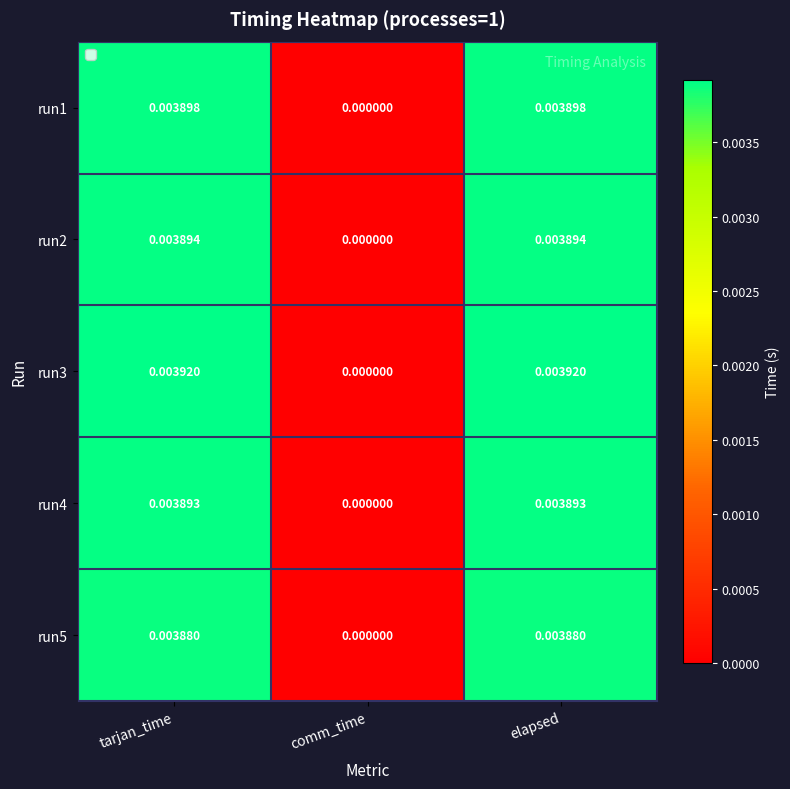

Where is run2 nearest to the value 0?

comm_time